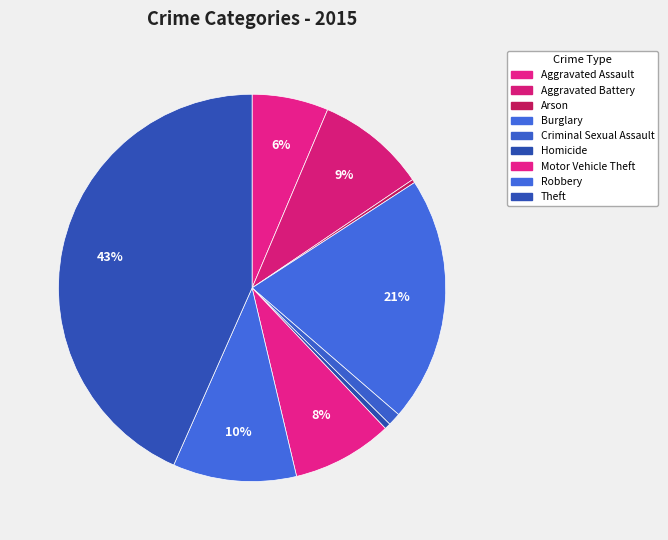

How many slices are in this pie chart?

9